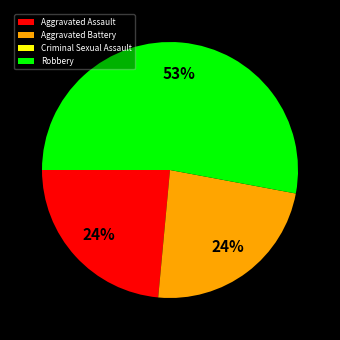

What is the majority slice?

Robbery